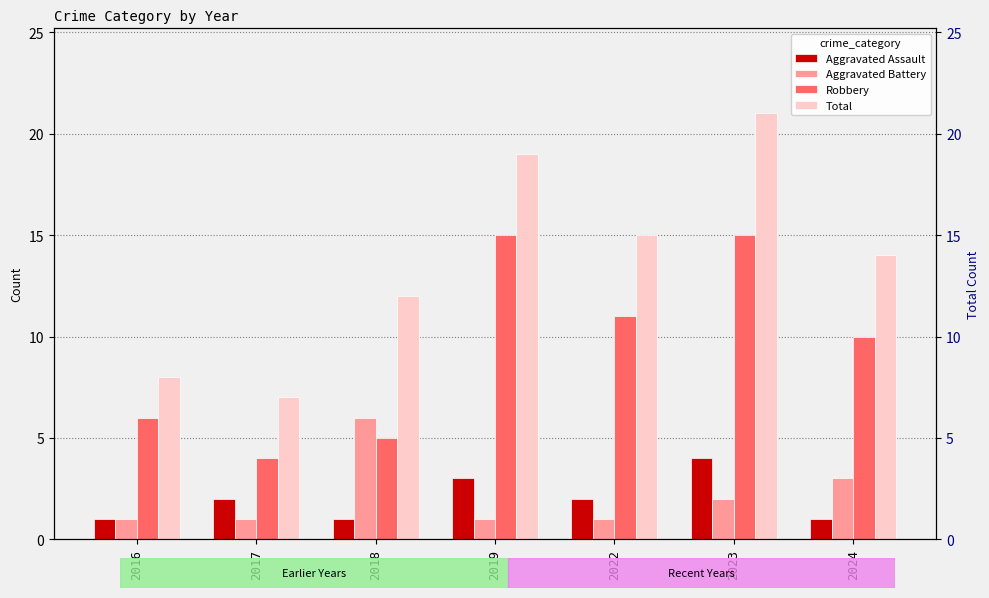

Which series has the widest spread of values?

Total